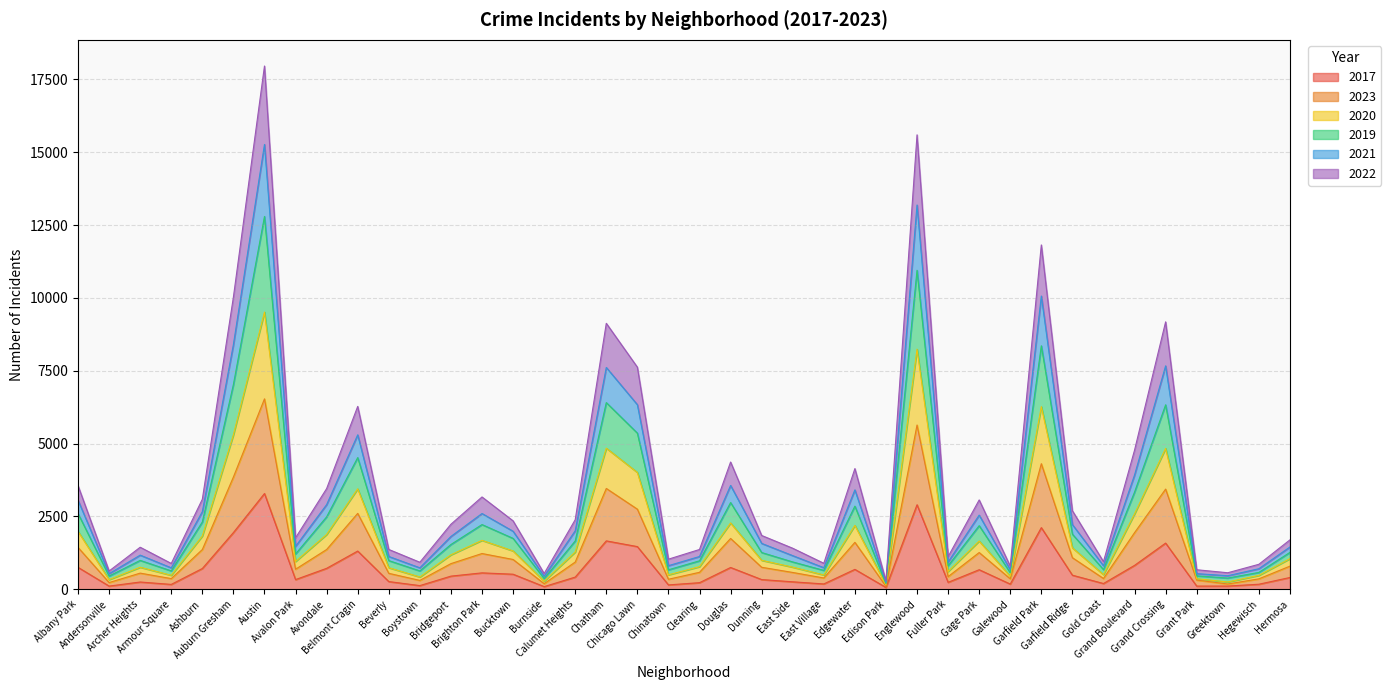

Between Auburn Gresham and Calumet Heights, which is larger?

Auburn Gresham